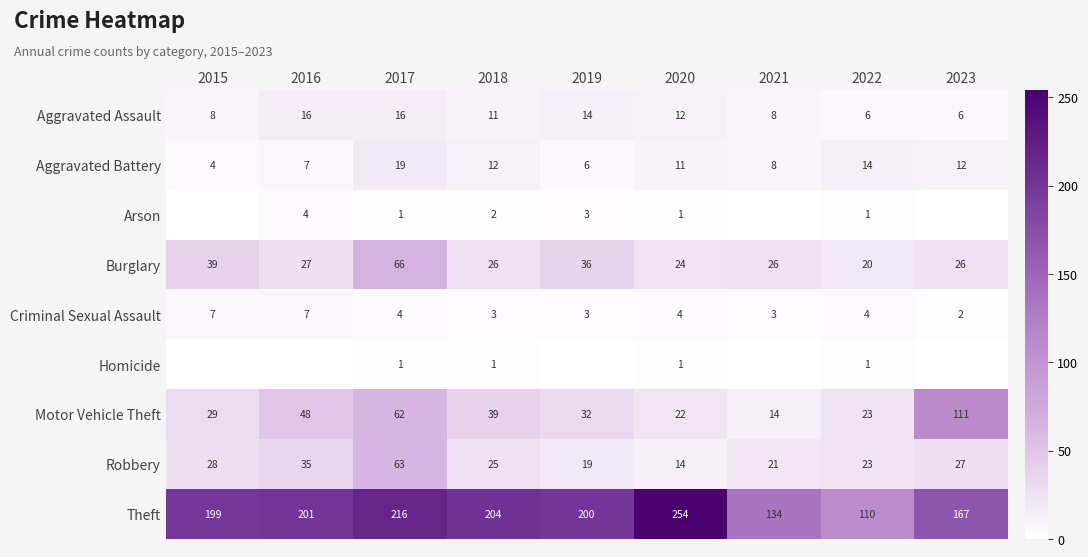

At which label does Motor Vehicle Theft first exceed 32?

2016